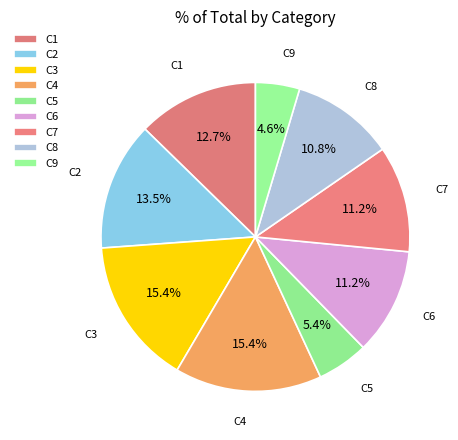

What is the ratio of the value at C4 to the value at C7?

1.4